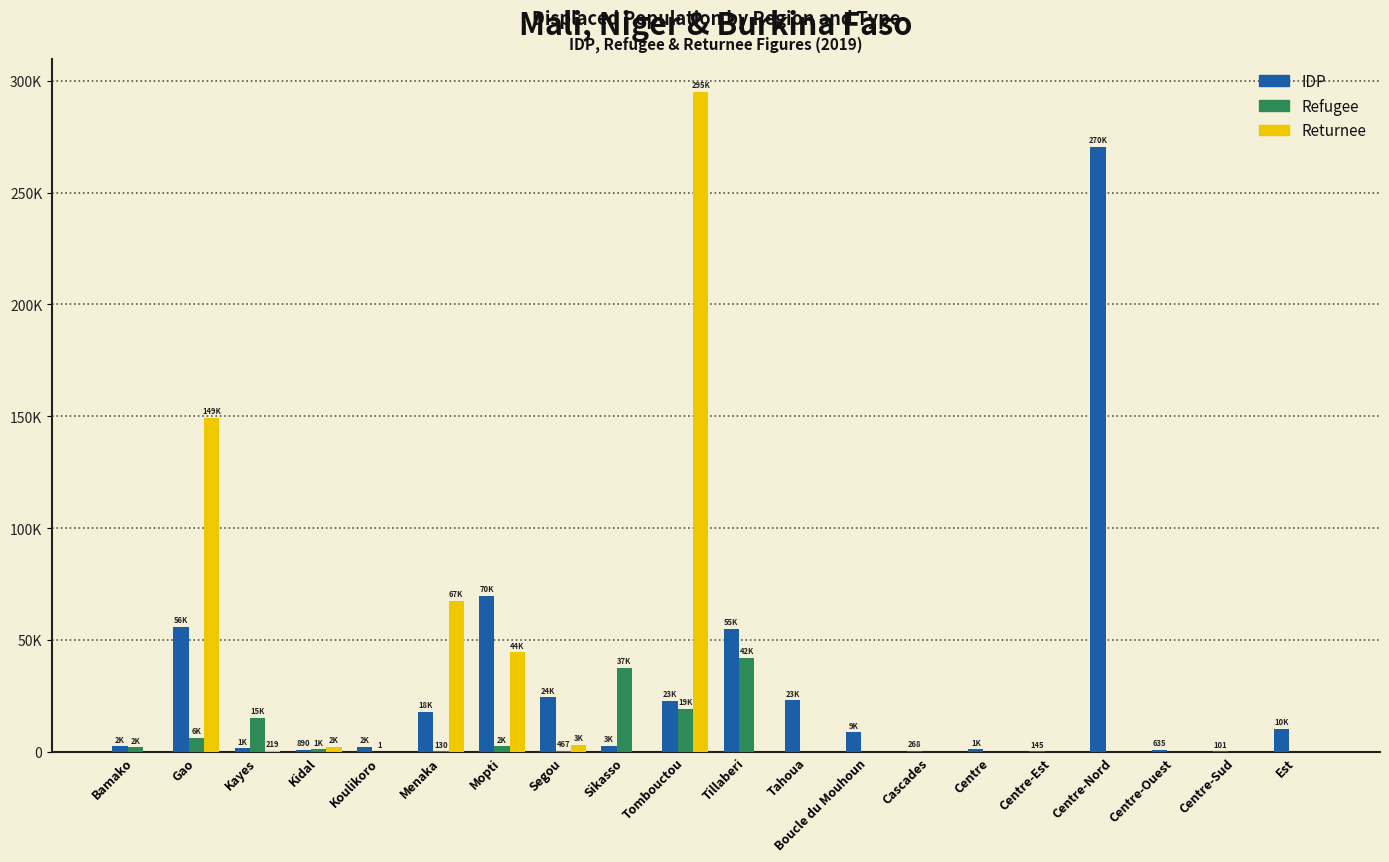

What are all the series names shown in the legend?

IDP, Refugee, Returnee